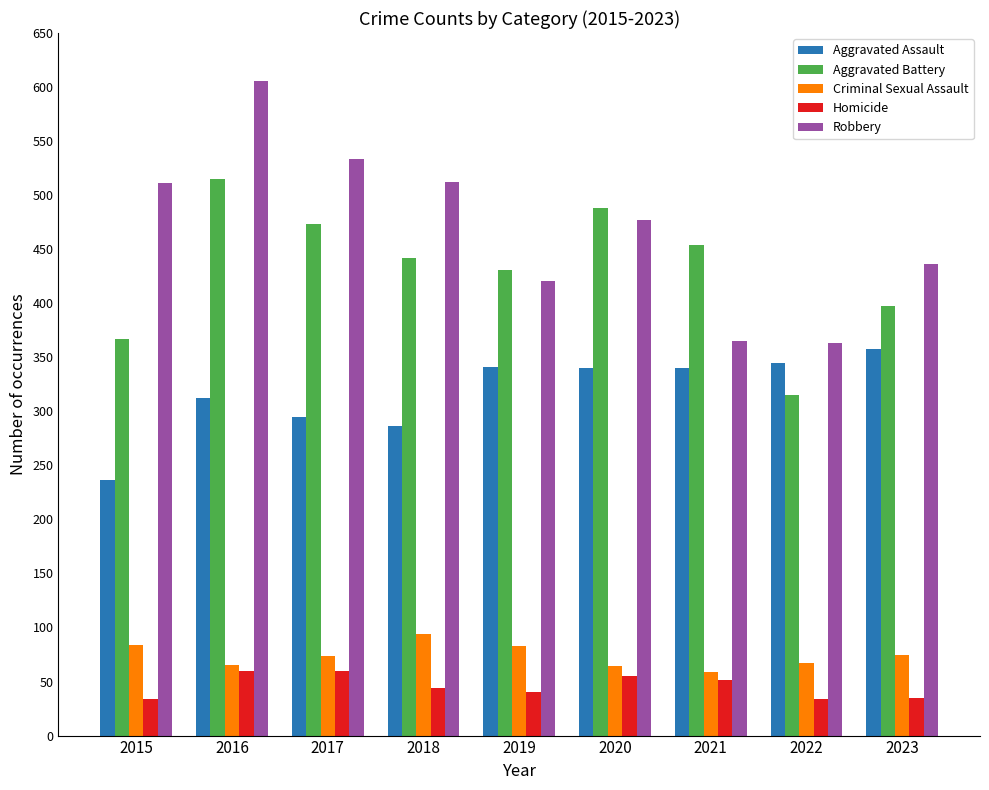

What is the difference between the highest and lowest values at 2023?

401